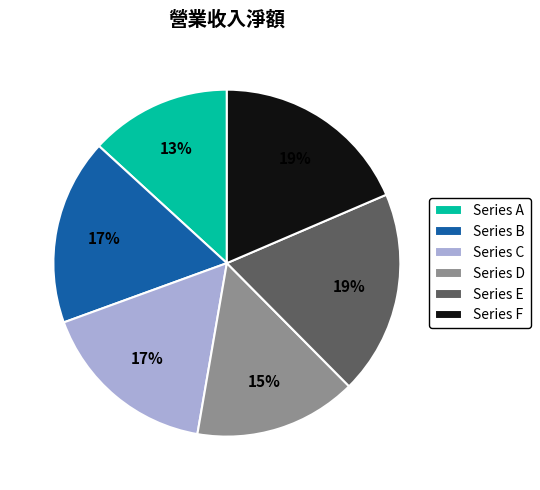

To the nearest percent, what is the difference between the Series E and Series C slice percentages?

2%